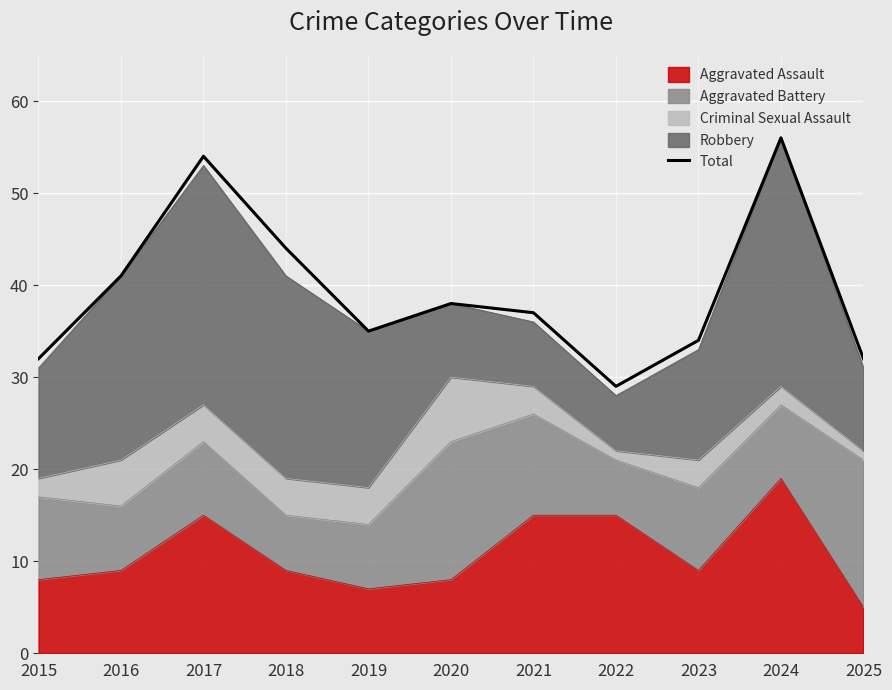

At which label does the data first exceed 37?

2016